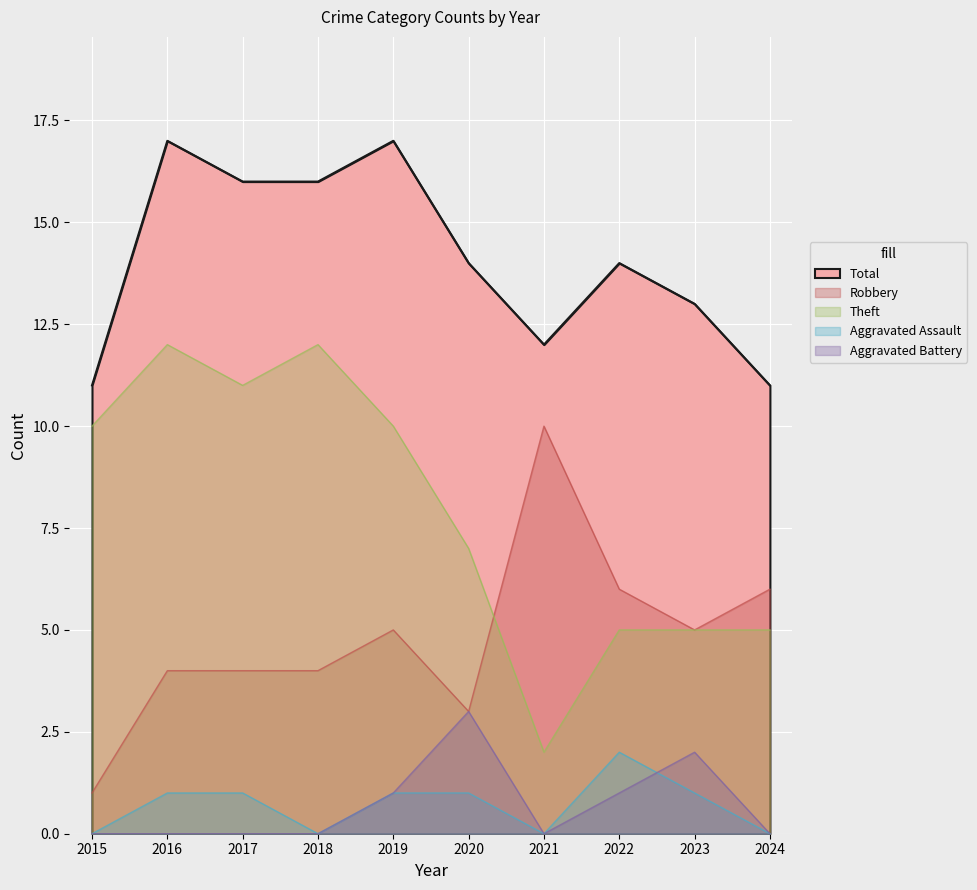

Is it true that Aggravated Assault equals -1 at 2024?

False